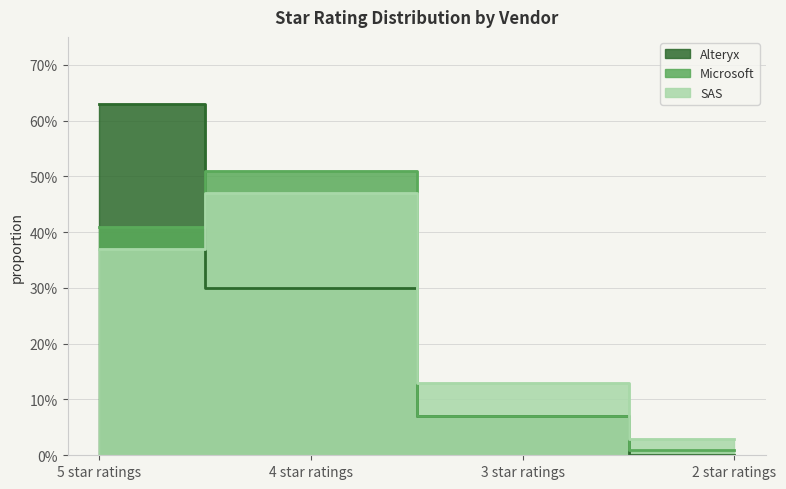

After their last crossing, which series has the higher values: Alteryx or SAS?

SAS